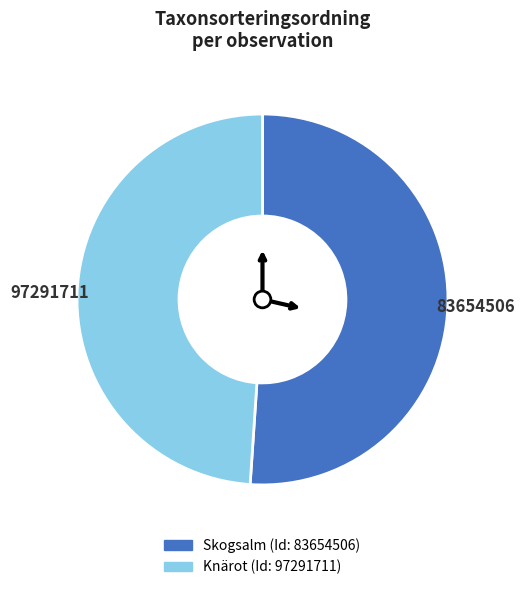

Does any single category account for the majority?

Yes